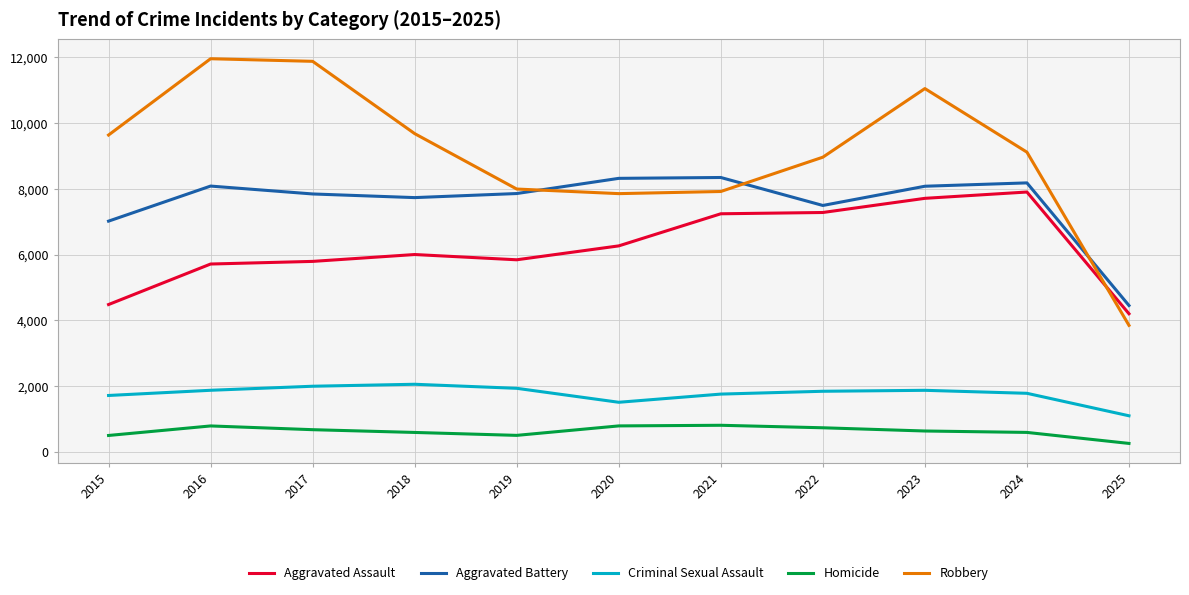

Which series changed the most between 2019 and 2021?

Aggravated Assault